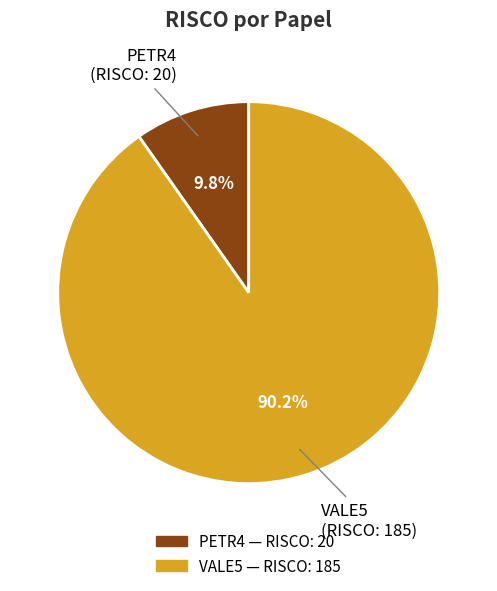

Count the number of slices in the pie.

2